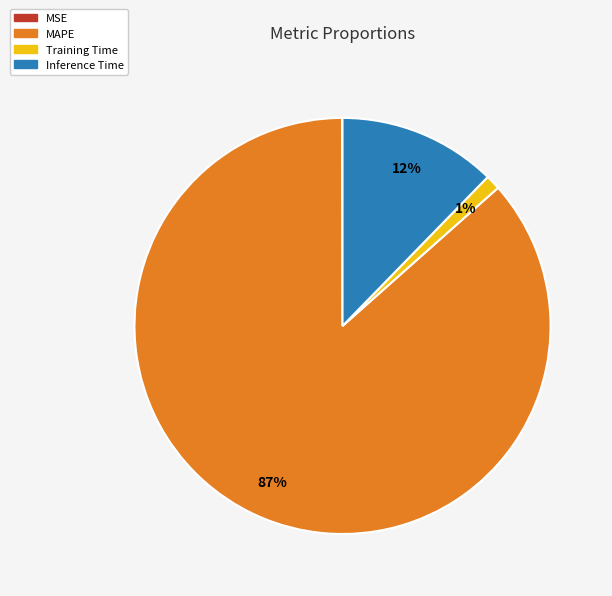

To the nearest percent, what is the combined percentage of MAPE and Inference Time?

99%